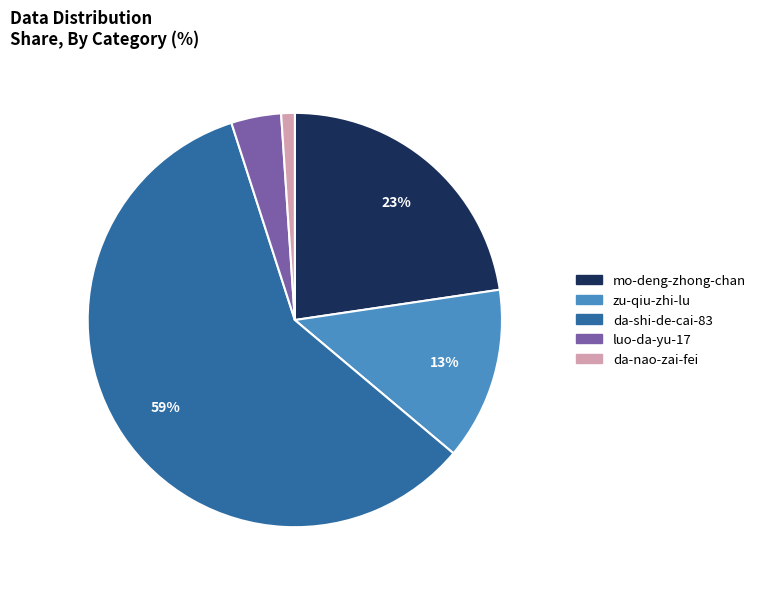

Which category has the smallest portion of the pie?

da-nao-zai-fei